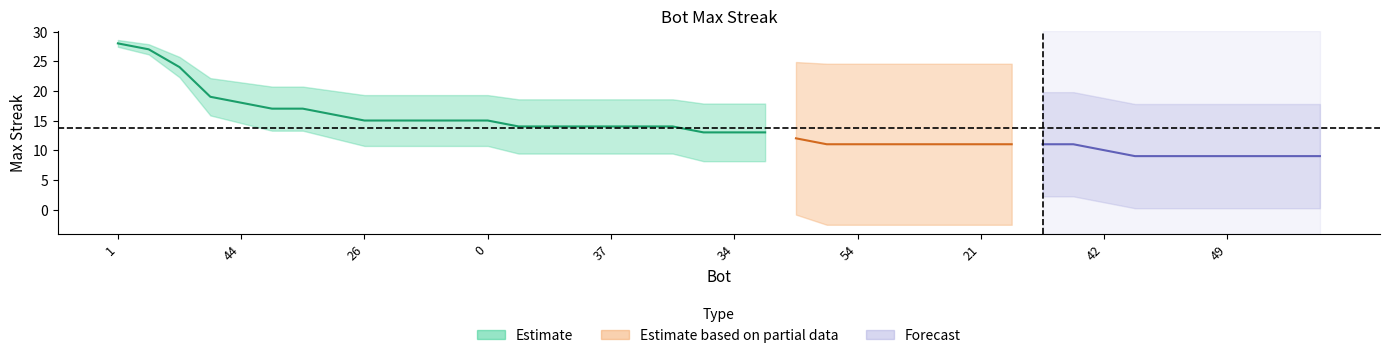

Which label corresponds to the smallest value in the chart?

63